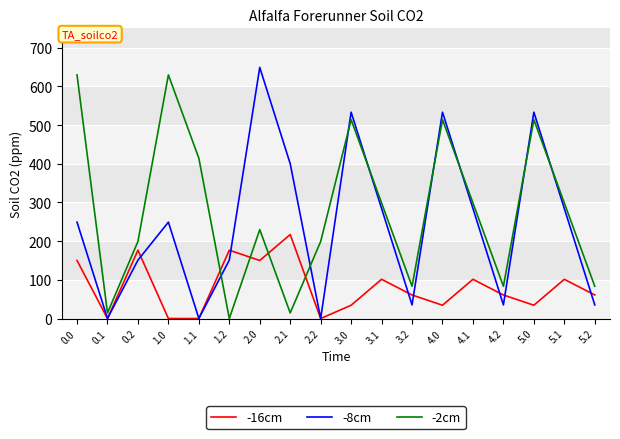

List the series in order of their overall mean, highest first.

-2cm, -8cm, -16cm